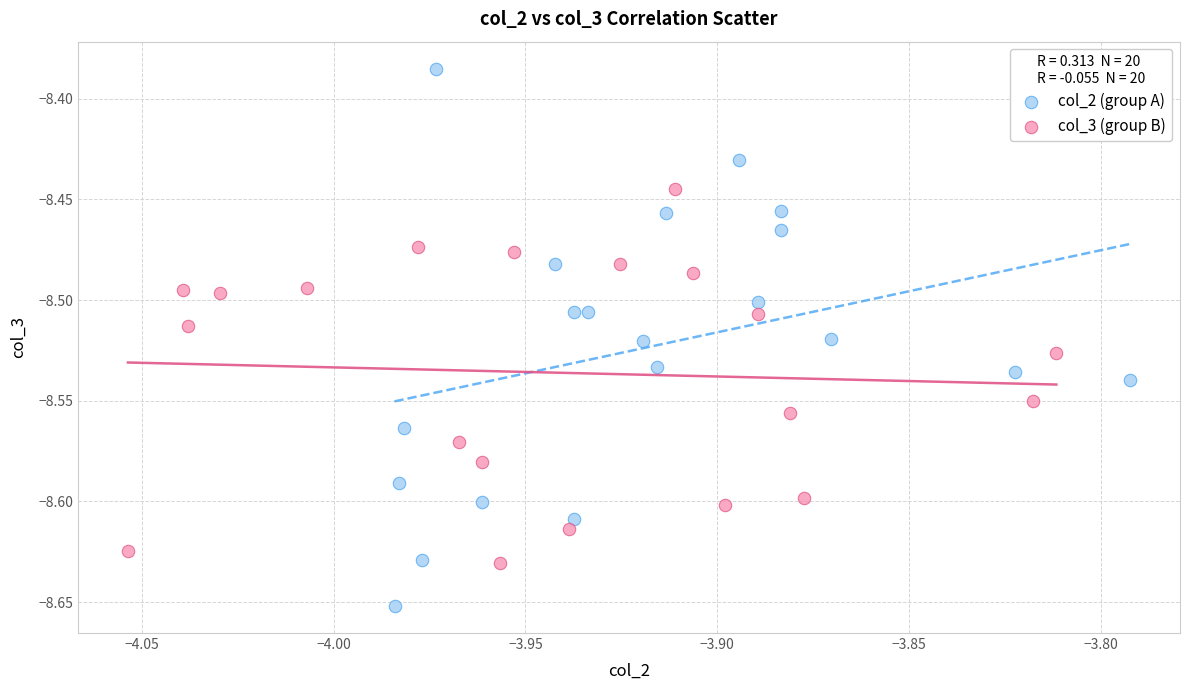

Which series reaches the maximum Y coordinate?

col_2 (group A)